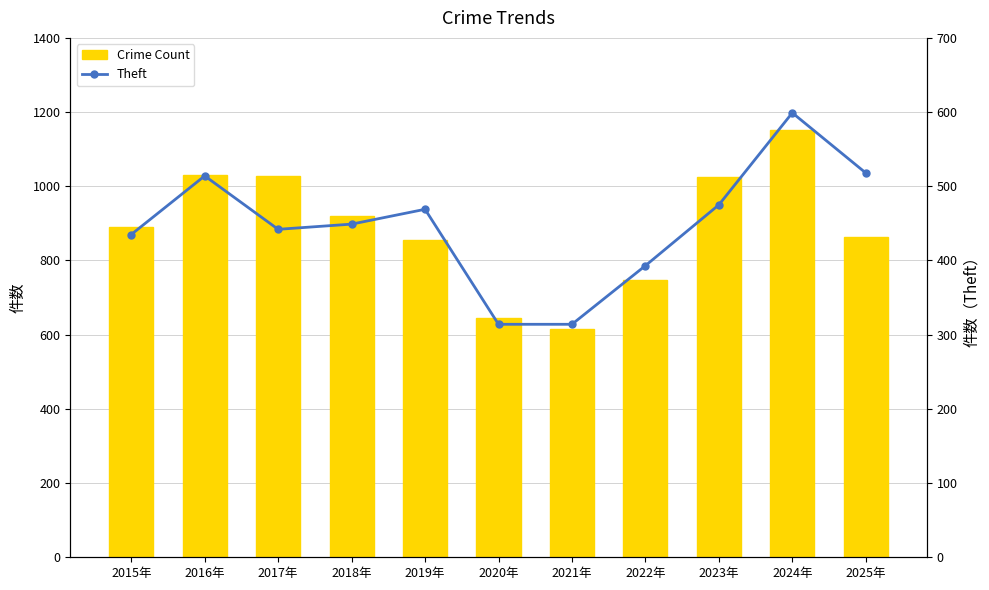

List the series in order of their overall mean, highest first.

Crime Count, Theft